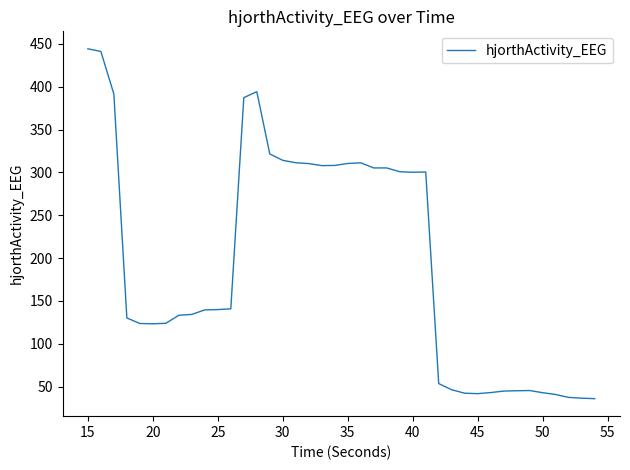

What is the maximum value shown in the chart?

444.2